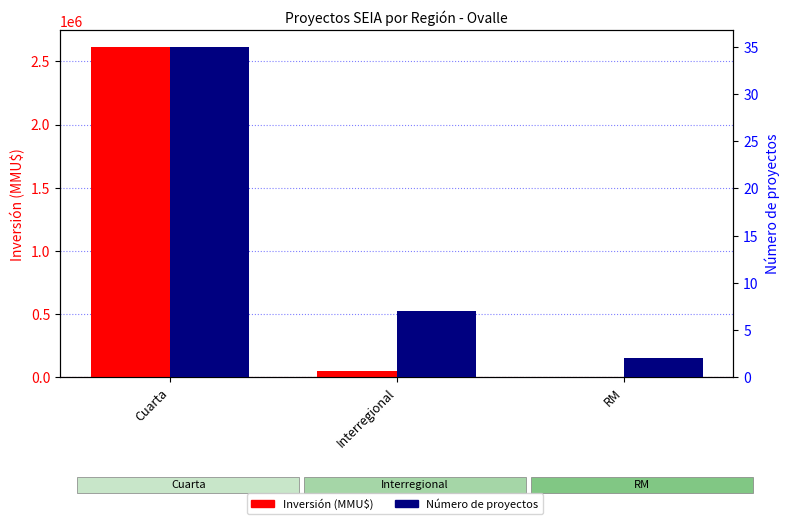

At which category is the sum across all series the highest?

Cuarta